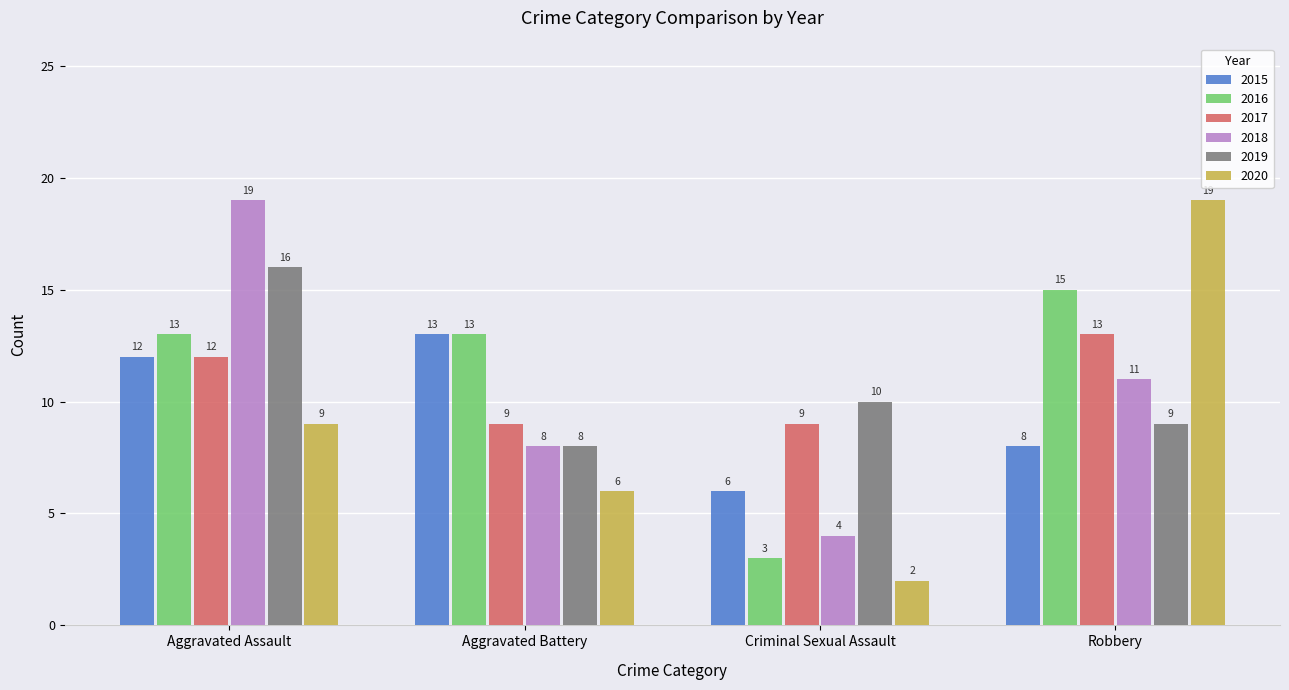

What is the sum of the 2018 values at Aggravated Assault and Criminal Sexual Assault?

23